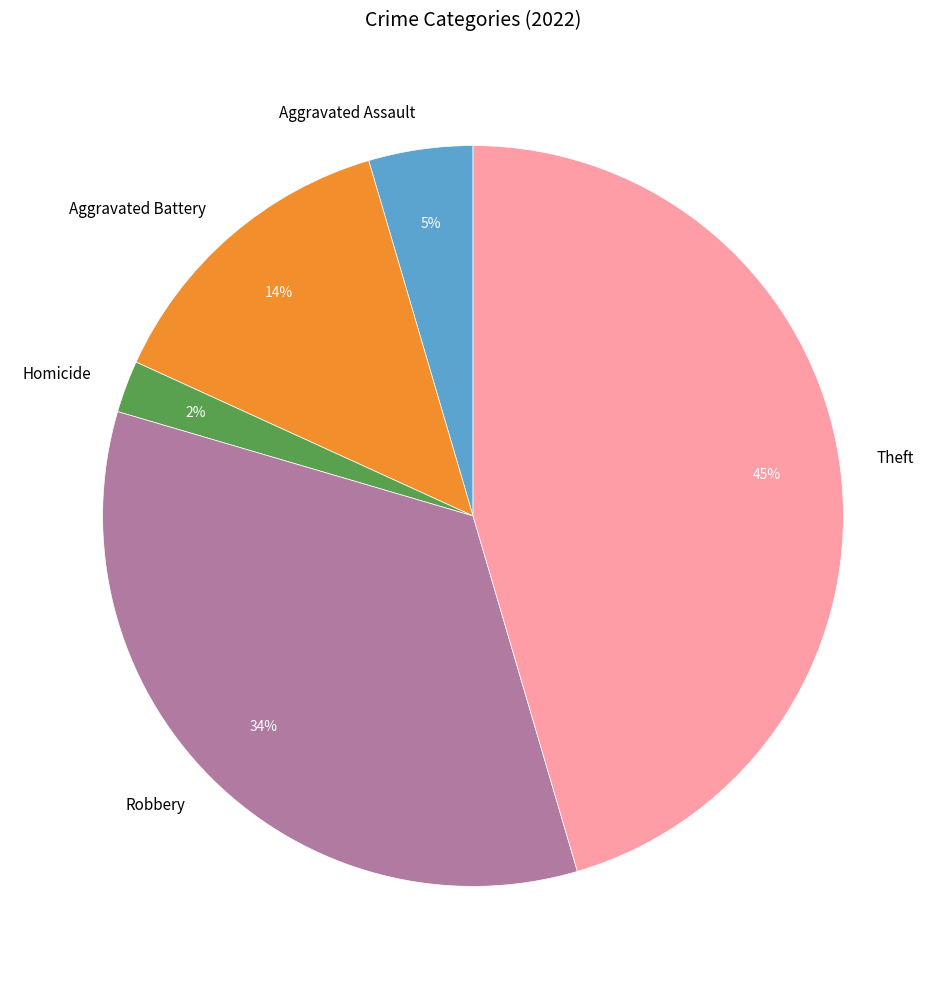

Is there any slice that represents more than half of the pie?

No